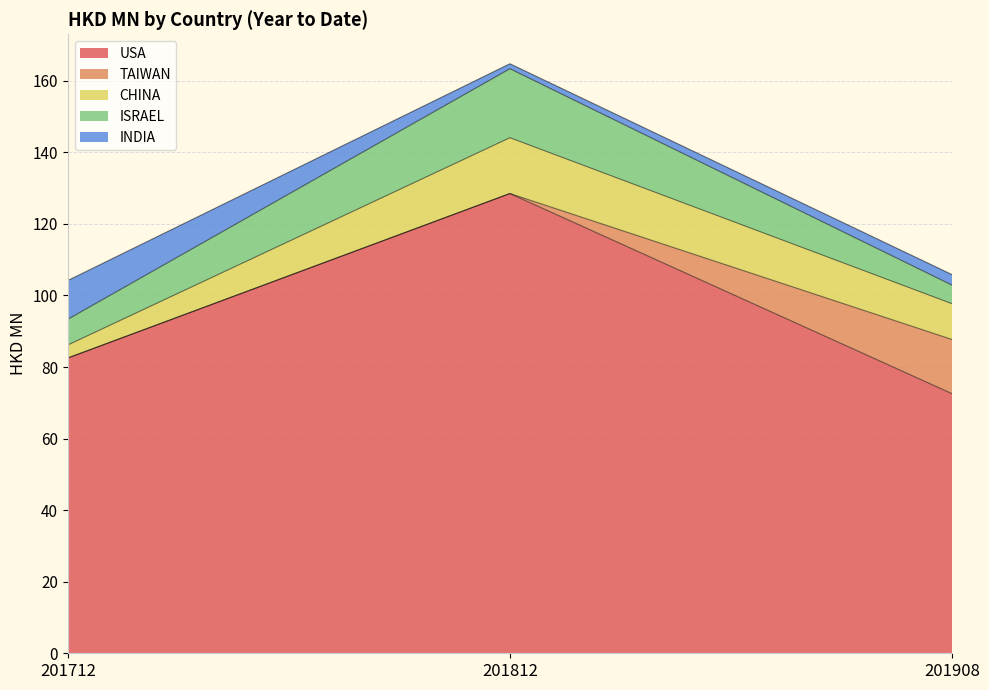

Which has a higher value, 201812 or 201712?

201812